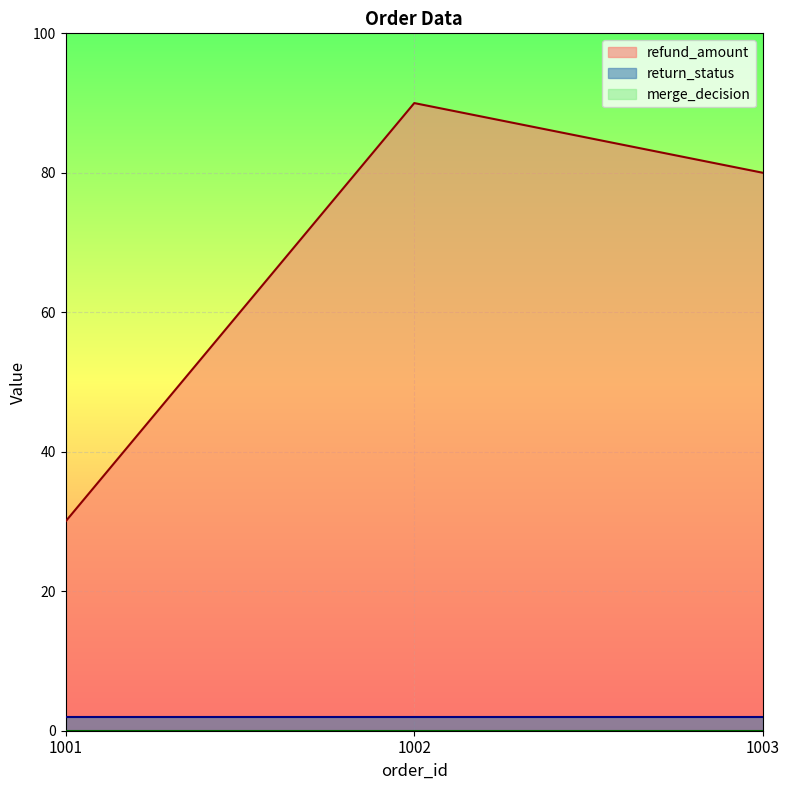

Does the chart display data point markers on the line(s)?

No